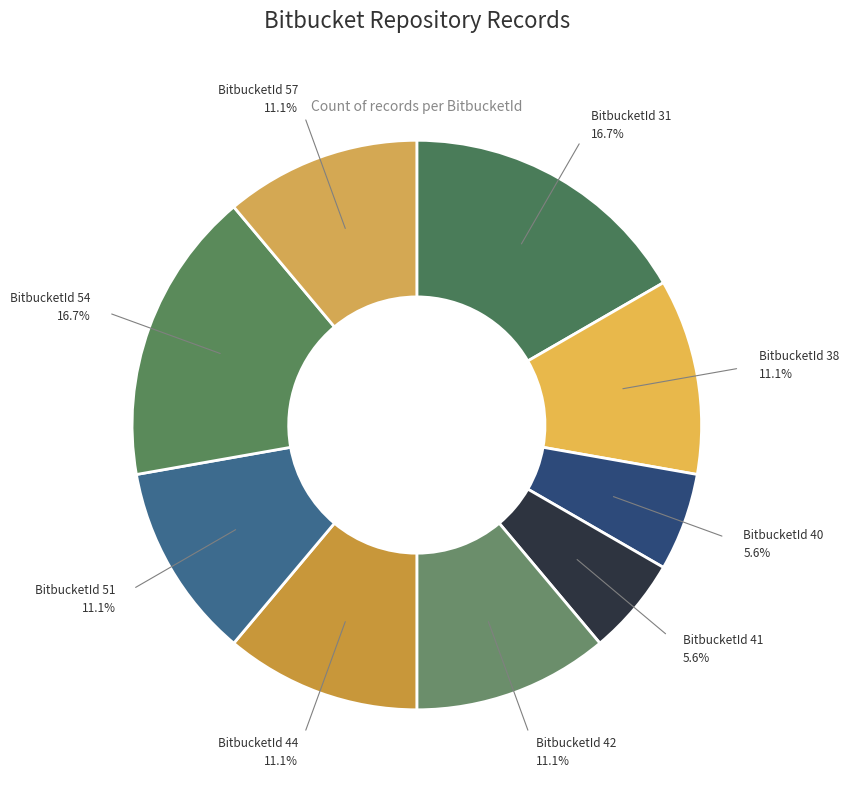

What percentage is the BitbucketId 54 slice, to the nearest percent?

17%